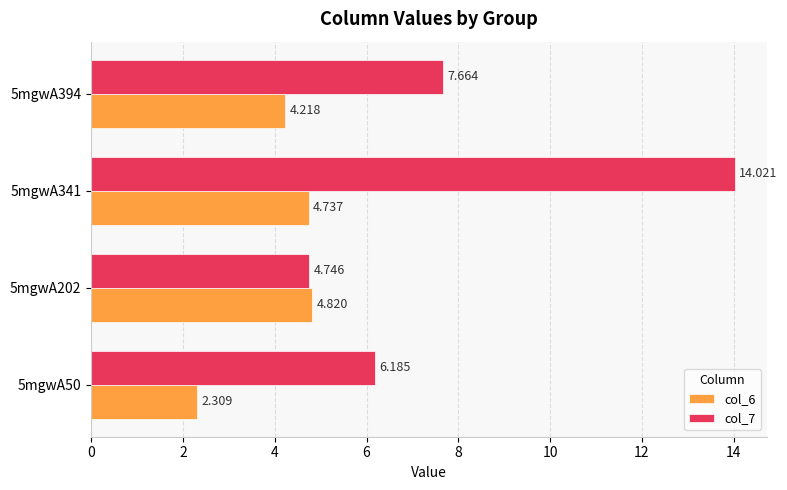

What is the value of the col_7 bar at the 4th from the left?

7.7